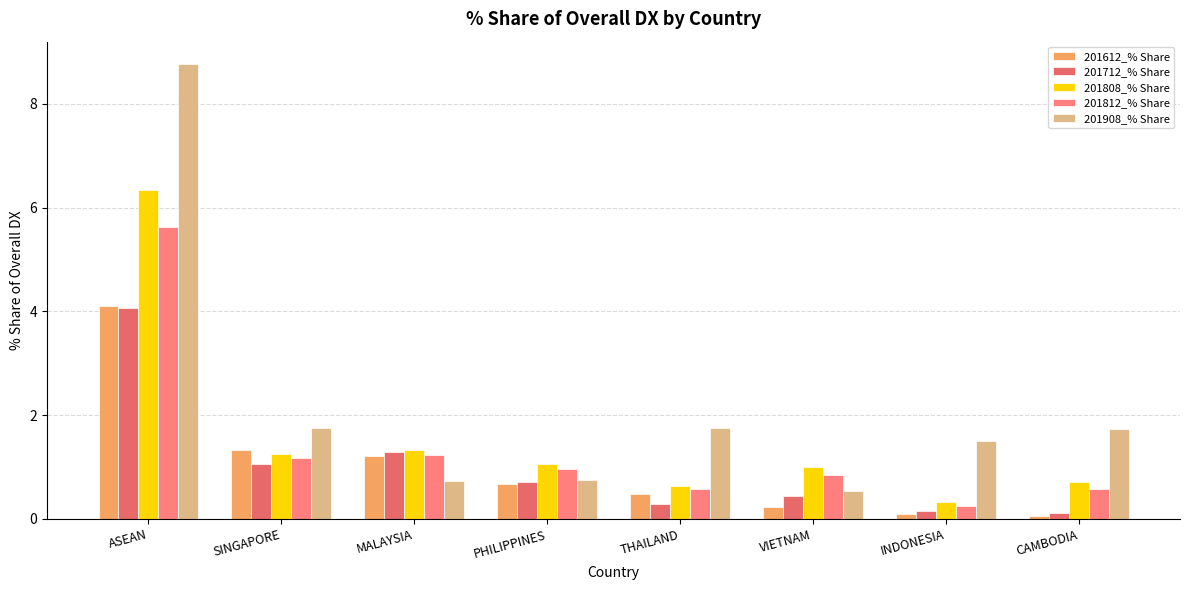

Which series has the largest range (max minus min)?

201908_% Share